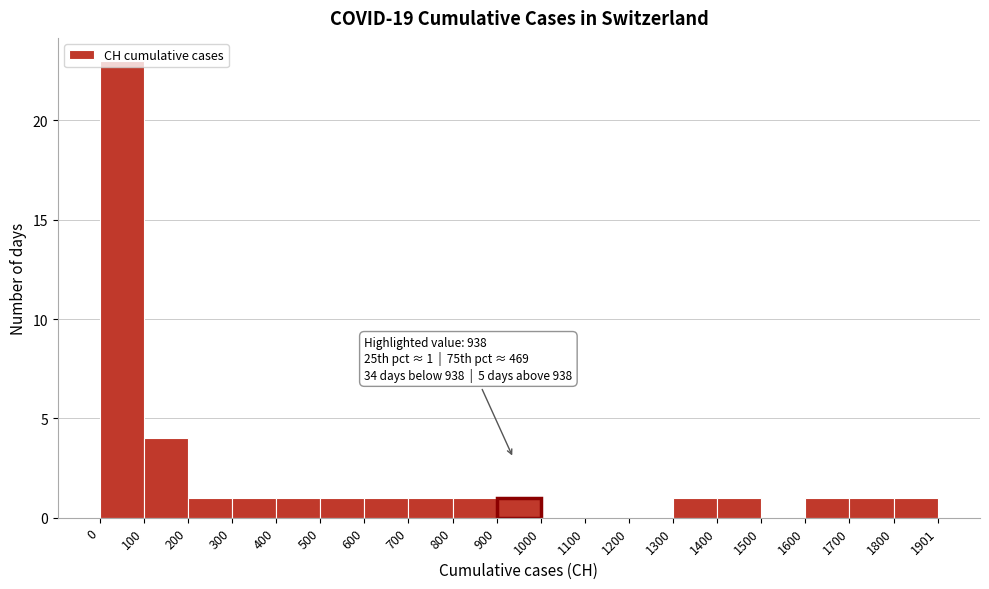

Over which range of the x-axis is the bar tallest?

0 to 100